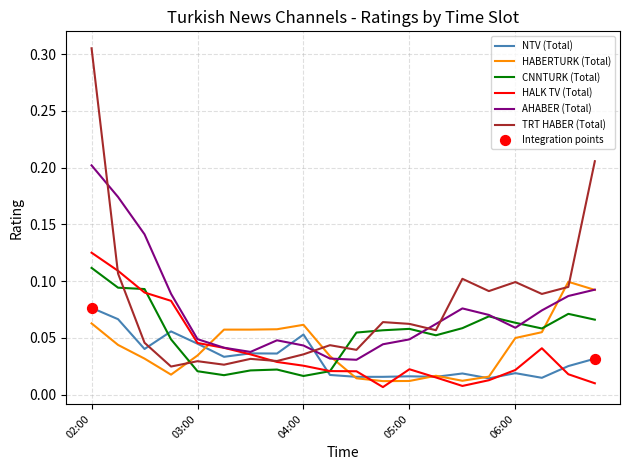

Which series has the widest spread of values?

TRT HABER (Total)